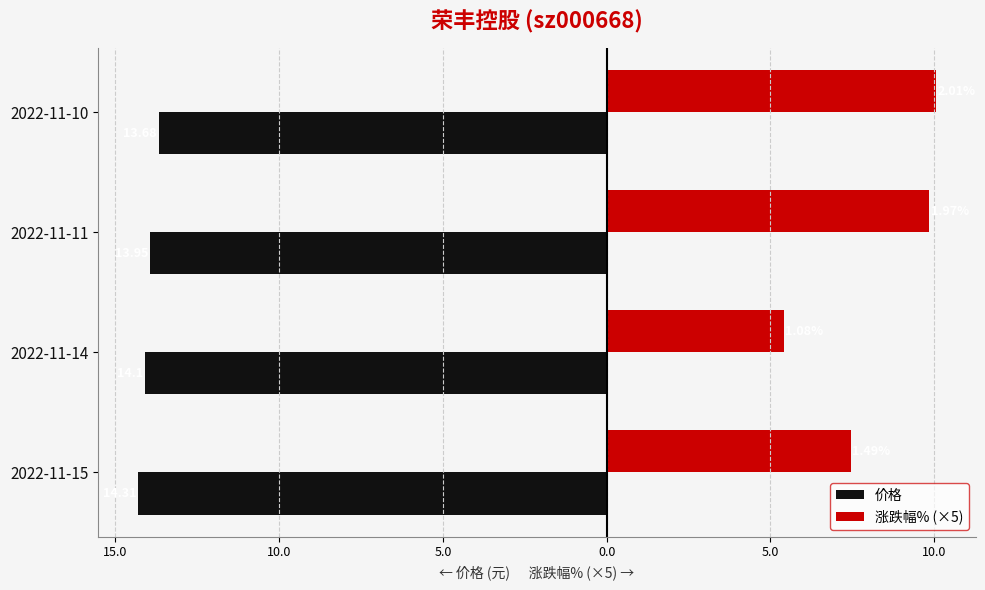

What are all the series names shown in the legend?

价格, 涨跌幅% (×5)